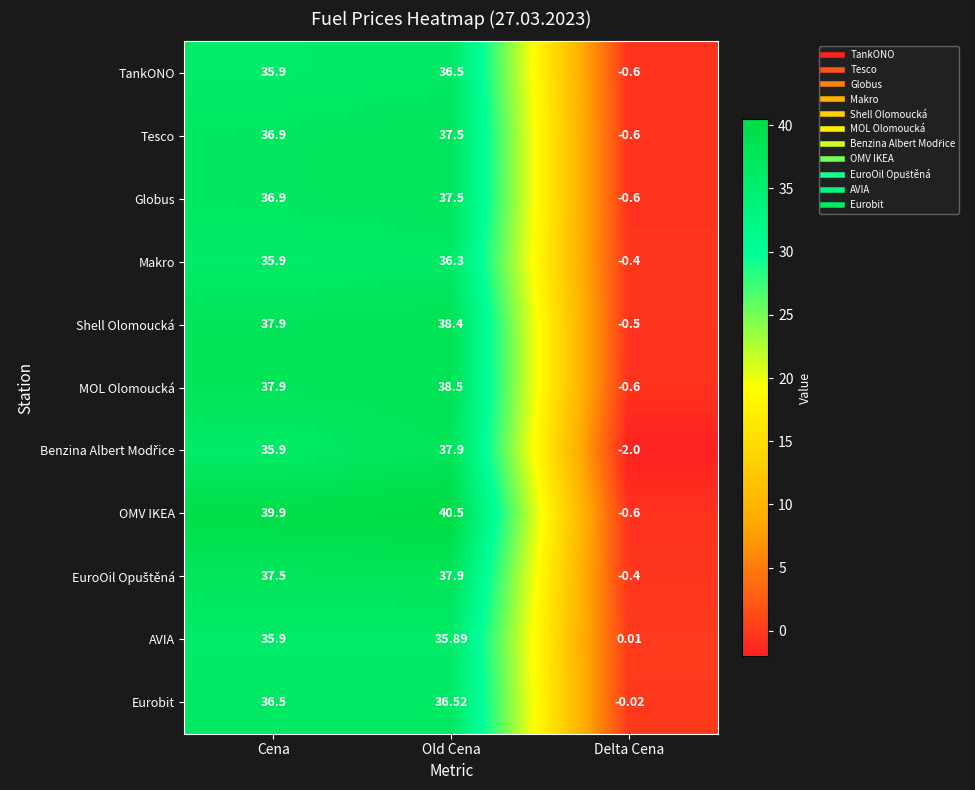

At which label does Eurobit first exceed 36?

Cena